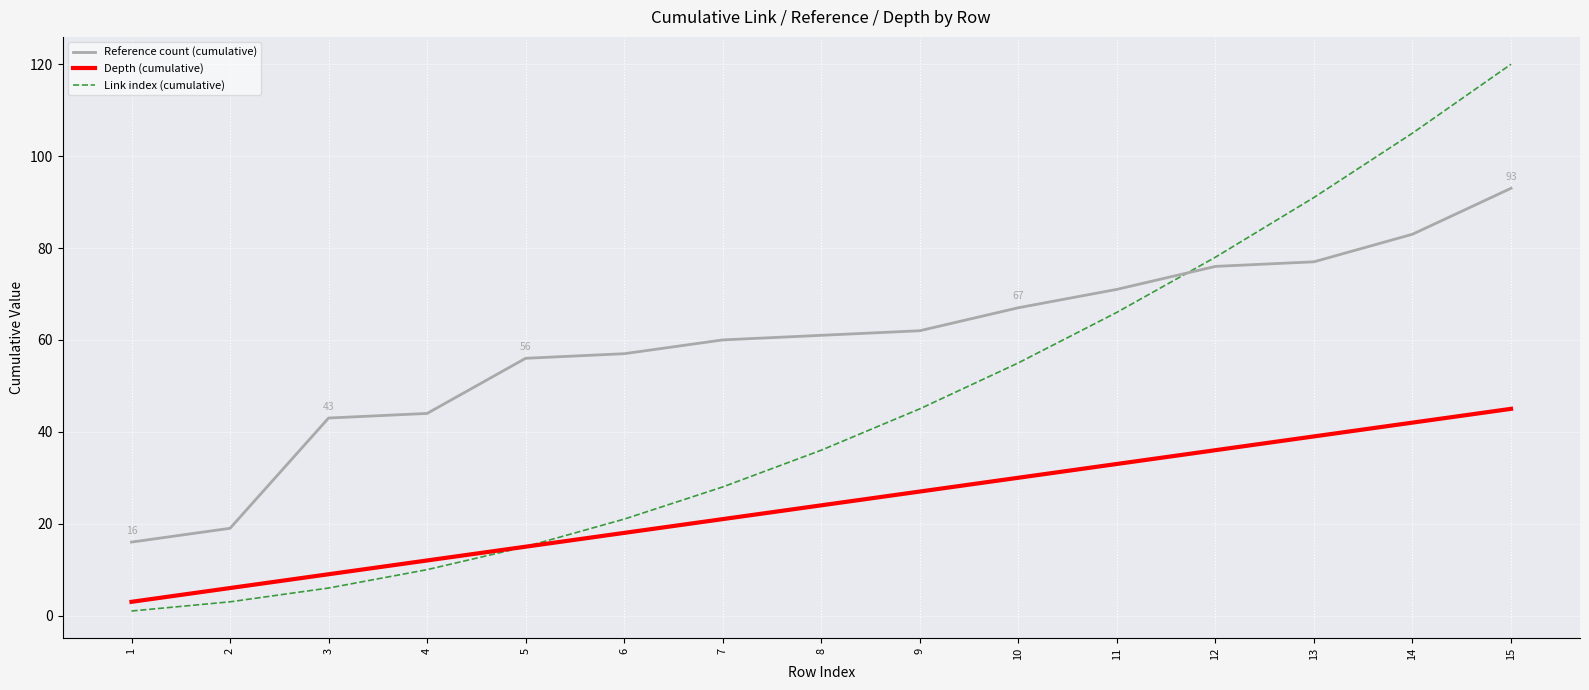

Reading left to right, transcribe all the data shown in this chart.

Reference count (cumulative): 1=16	2=19	3=43	4=44	5=56	6=57	7=60	8=61	9=62	10=67	11=71	12=76	13=77	14=83	15=93
Depth (cumulative): 1=3	2=6	3=9	4=12	5=15	6=18	7=21	8=24	9=27	10=30	11=33	12=36	13=39	14=42	15=45
Link index (cumulative): 1=1	2=3	3=6	4=10	5=15	6=21	7=28	8=36	9=45	10=55	11=66	12=78	13=91	14=105	15=120